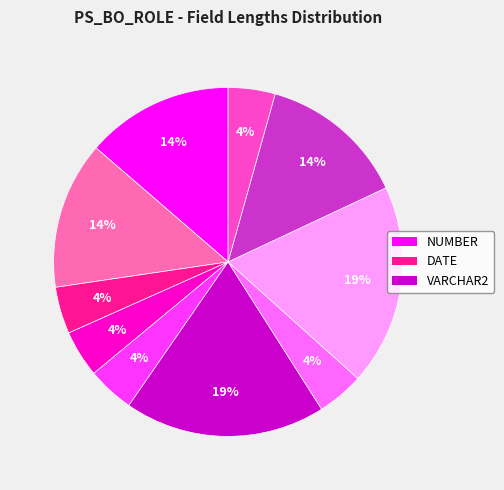

To the nearest percent, what is the average slice percentage?

10%